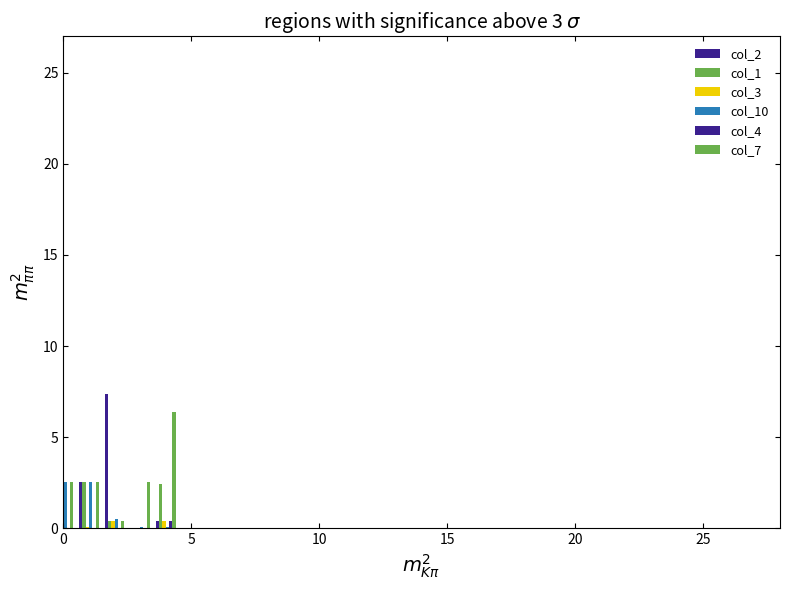

What is the value of the col_10 bar at the 2nd from the left?

2.5